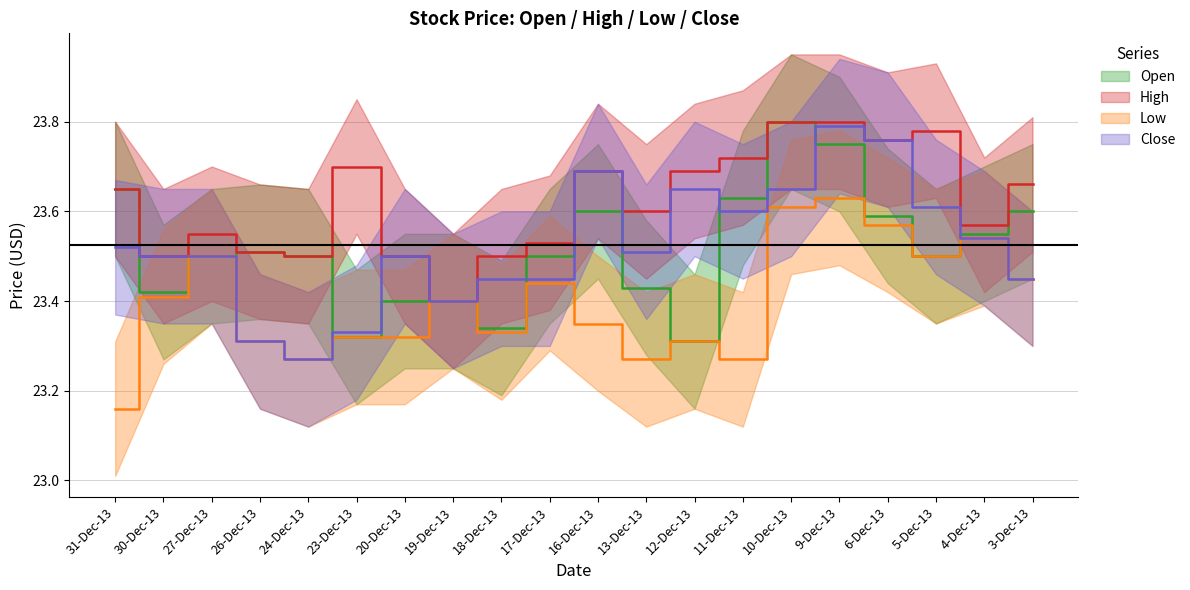

What is the difference between the maximum and minimum values in the Low series?

0.5